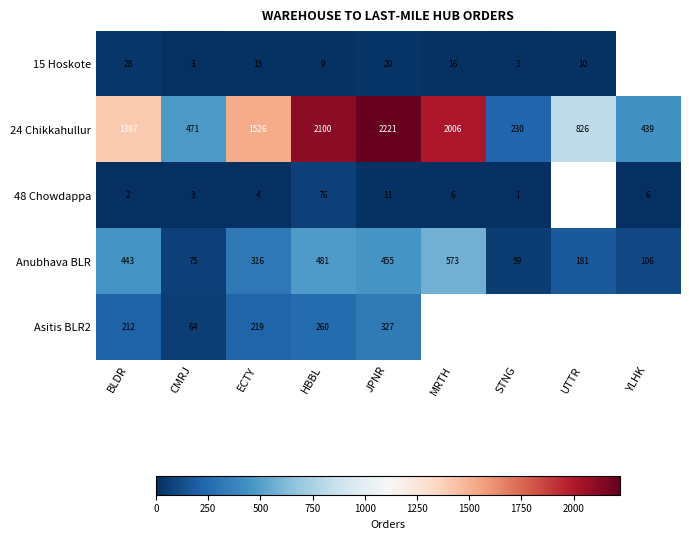

What is the sum of the Anubhava BLR values at UTTR and JPNR?

636